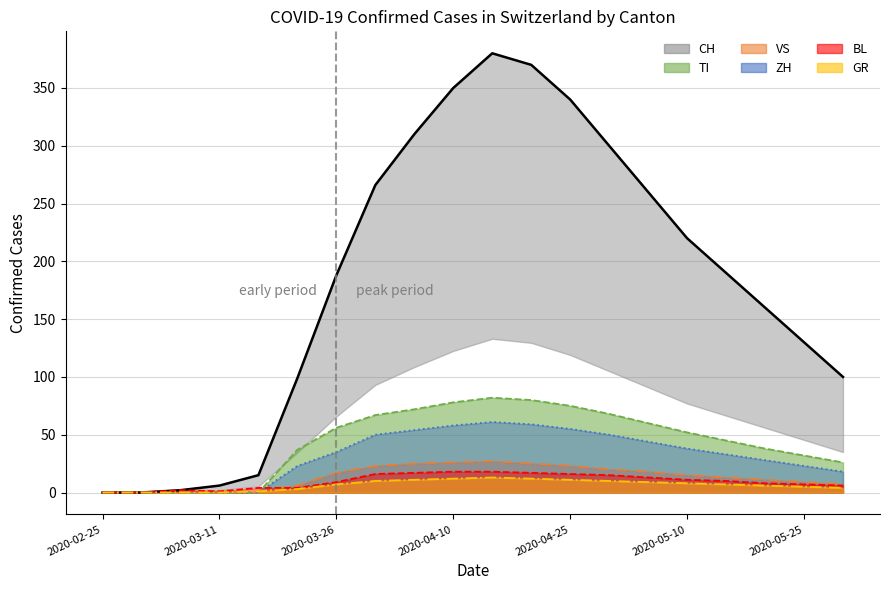

Reading right to left, transcribe all the data shown in this chart.

100	130	160	190	220	260	300	340	370	380	350	310	266	188	99	15	6	2	0	0